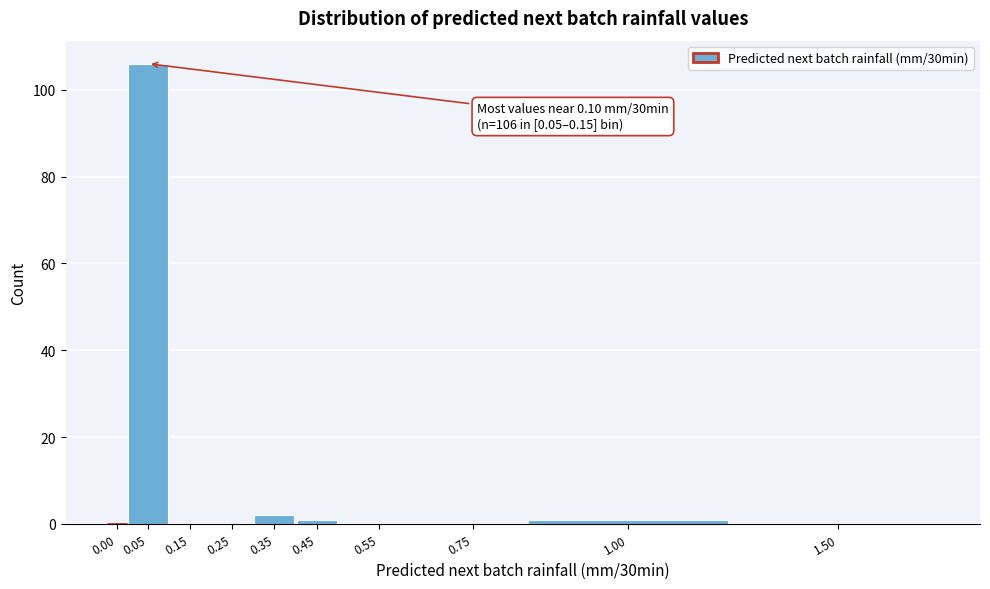

Reading right to left, list all the values displayed in this chart.

1.50=0	1.00=1	0.75=0	0.55=0	0.45=1	0.35=2	0.25=0	0.15=0	0.05=106	0.00=0